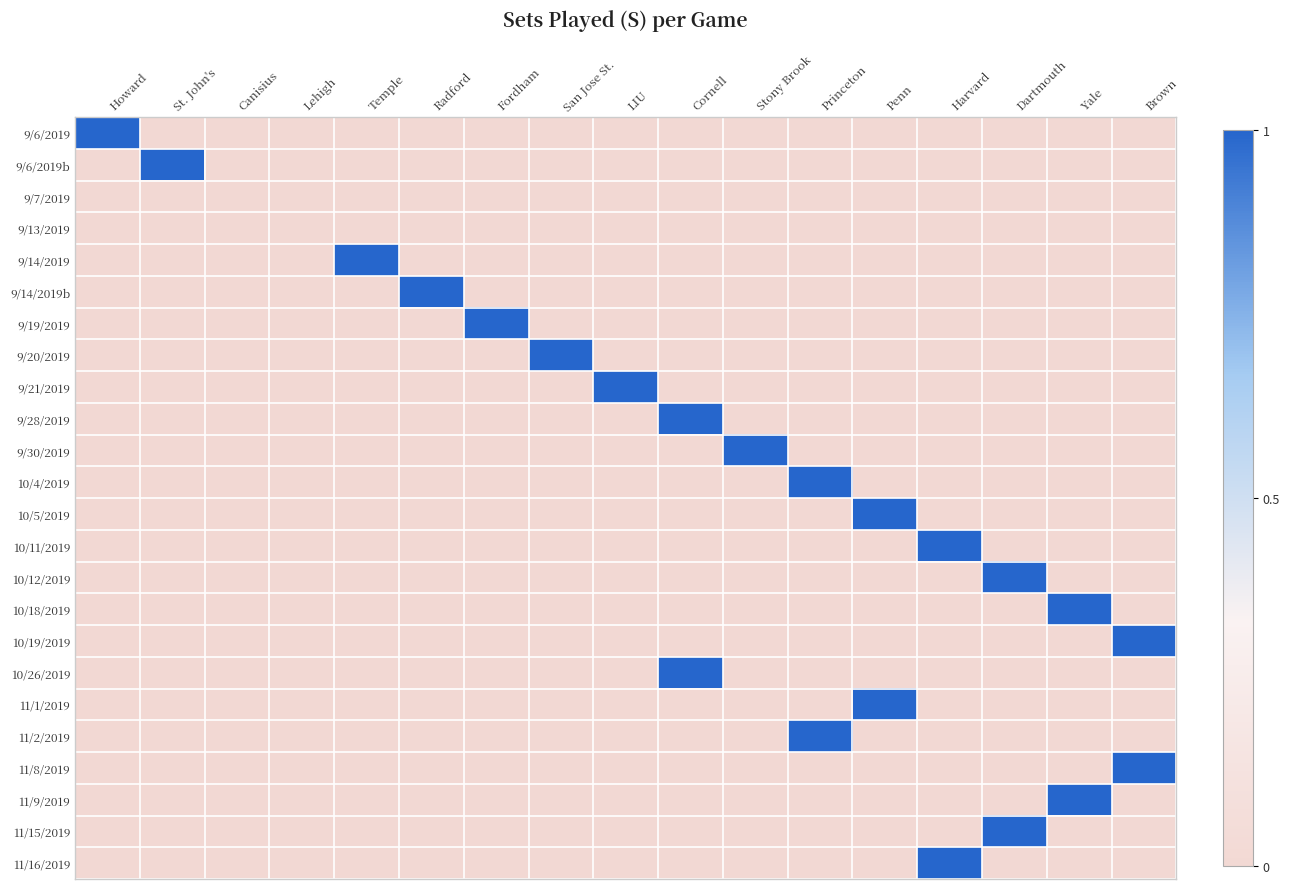

How many data points does each series have?

17